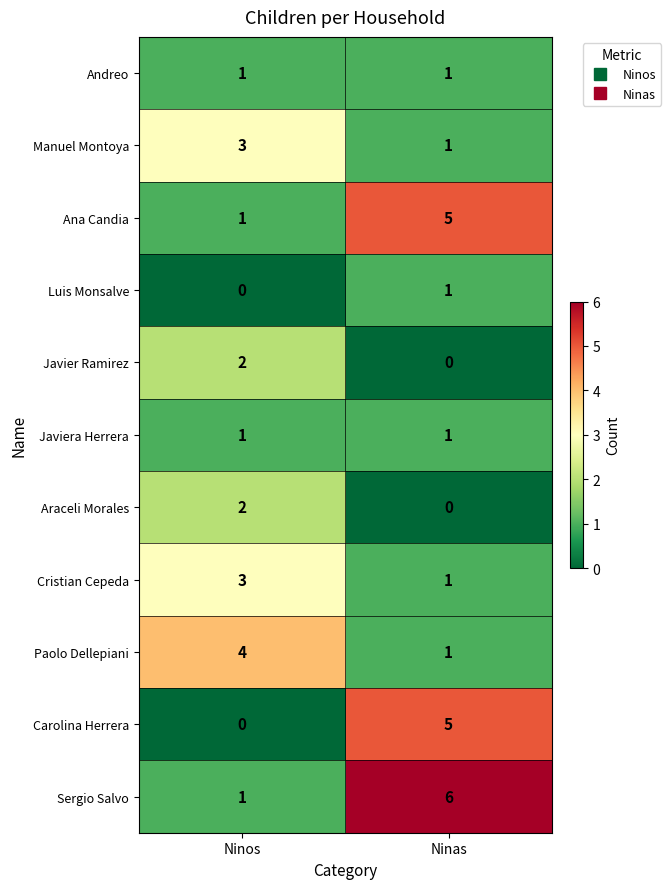

What is the approximate value of Carolina Herrera at Ninas?

5